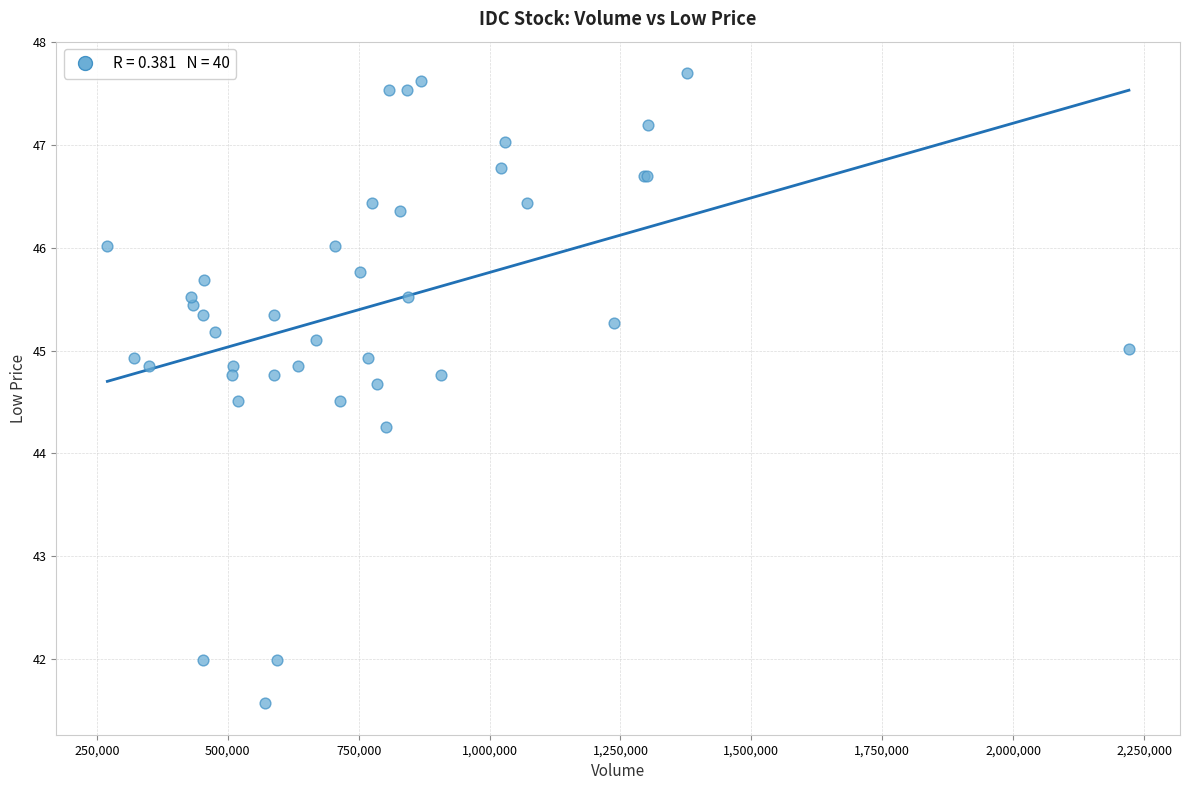

What Y value in the scatter plot is closest to 44?

44.3